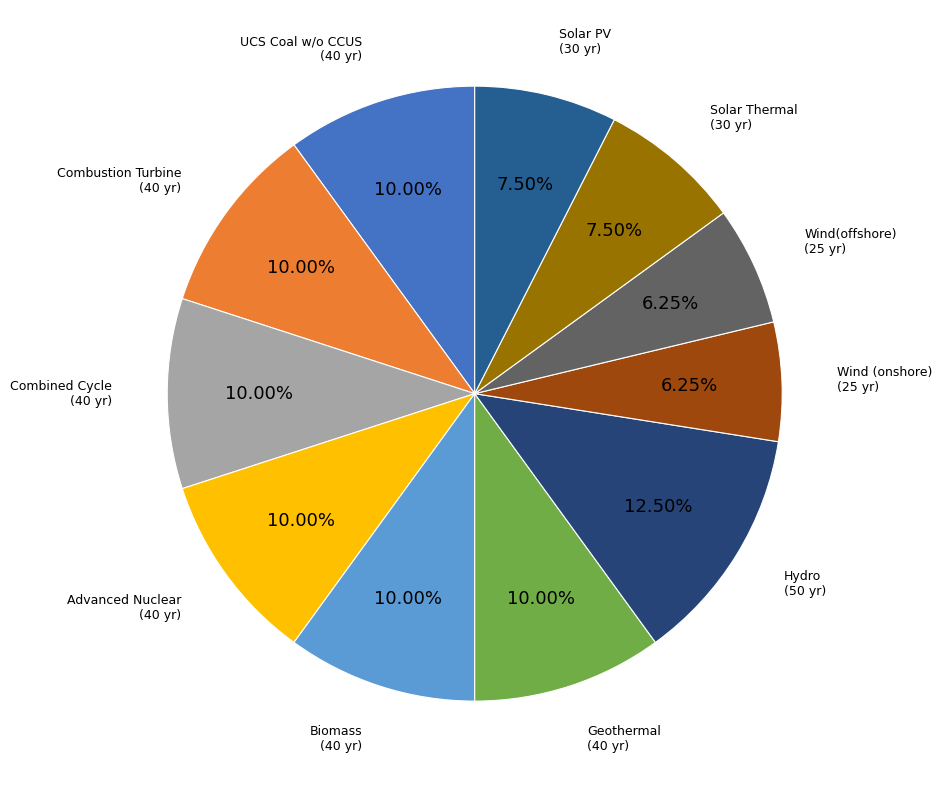

Is there a majority slice in this chart?

No